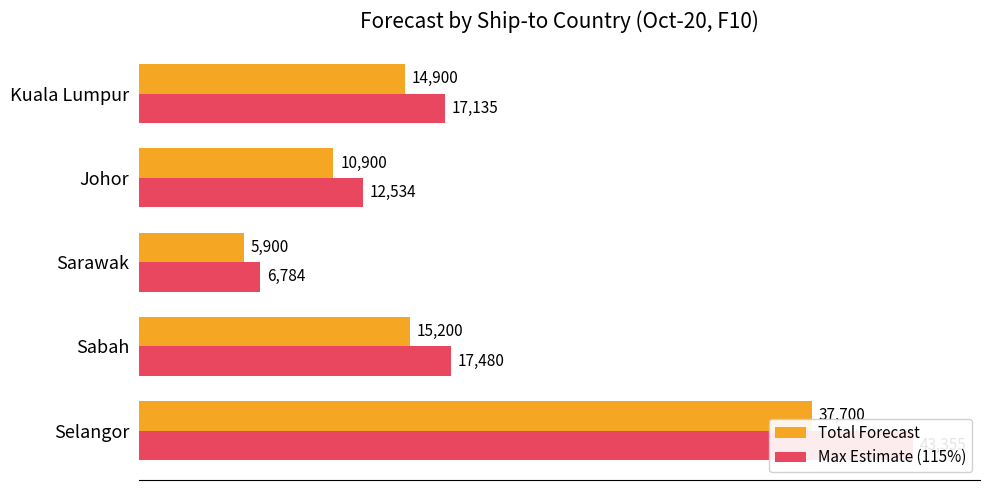

How many bars are there in each group?

2